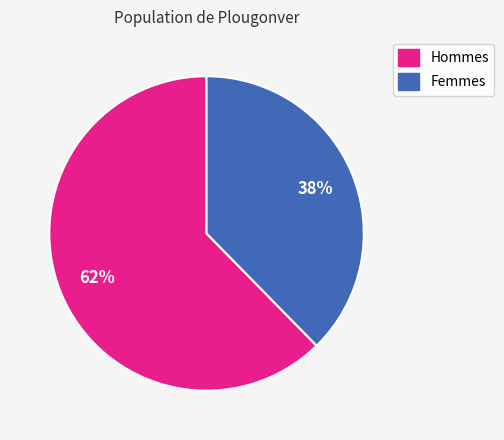

Is there any slice that represents more than half of the pie?

Yes